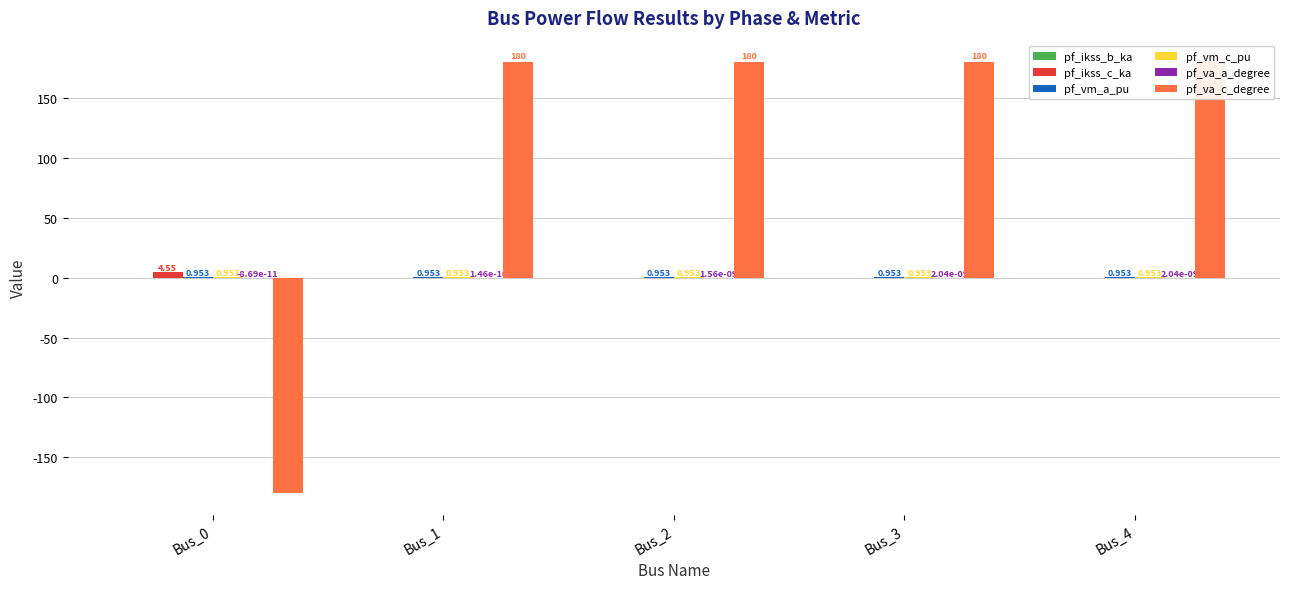

Which series has the largest range (max minus min)?

pf_va_c_degree